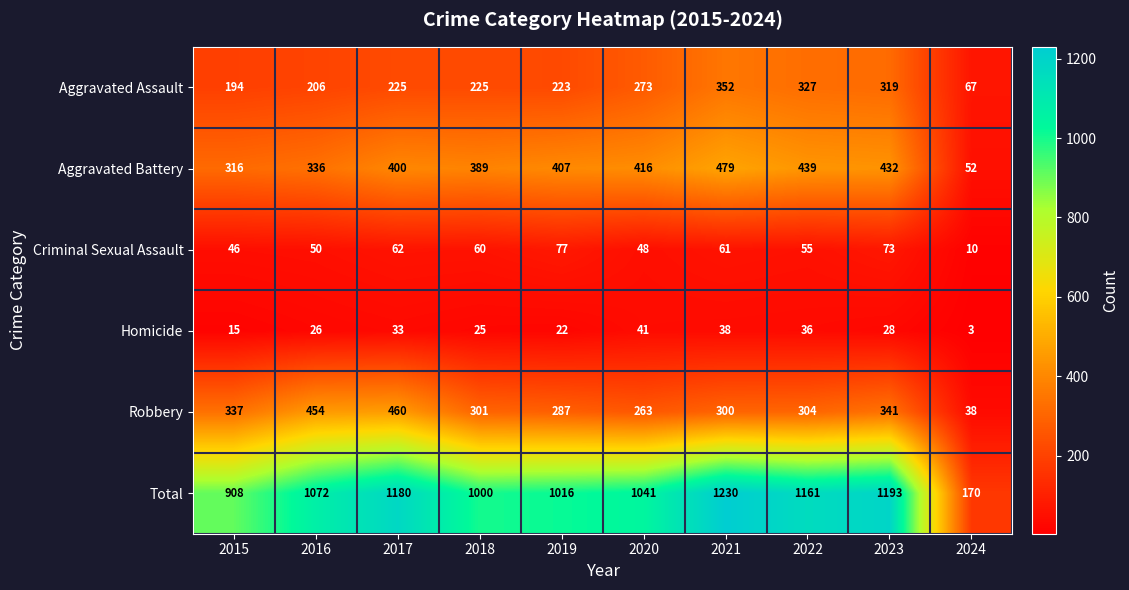

True or false: Aggravated Assault has a value of 319 at 2023.

True